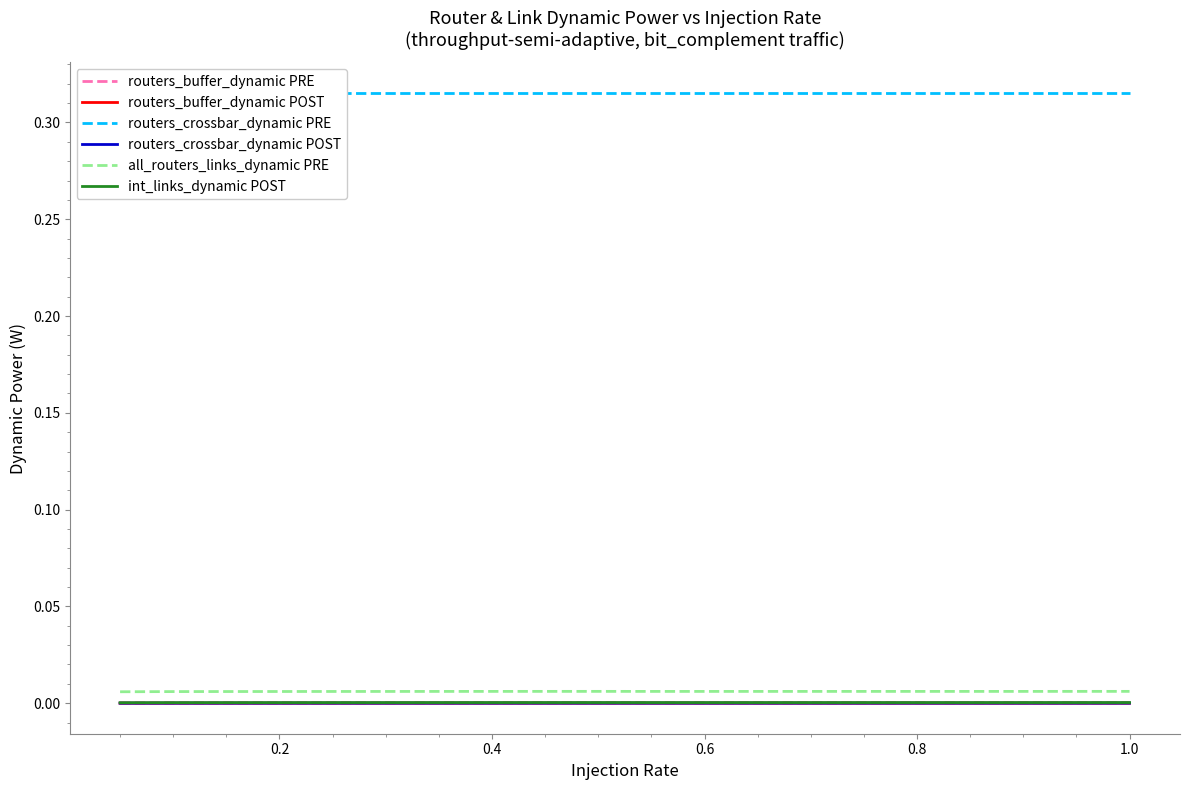

True or false: all_routers_links_dynamic PRE and routers_buffer_dynamic PRE cross at least once.

False